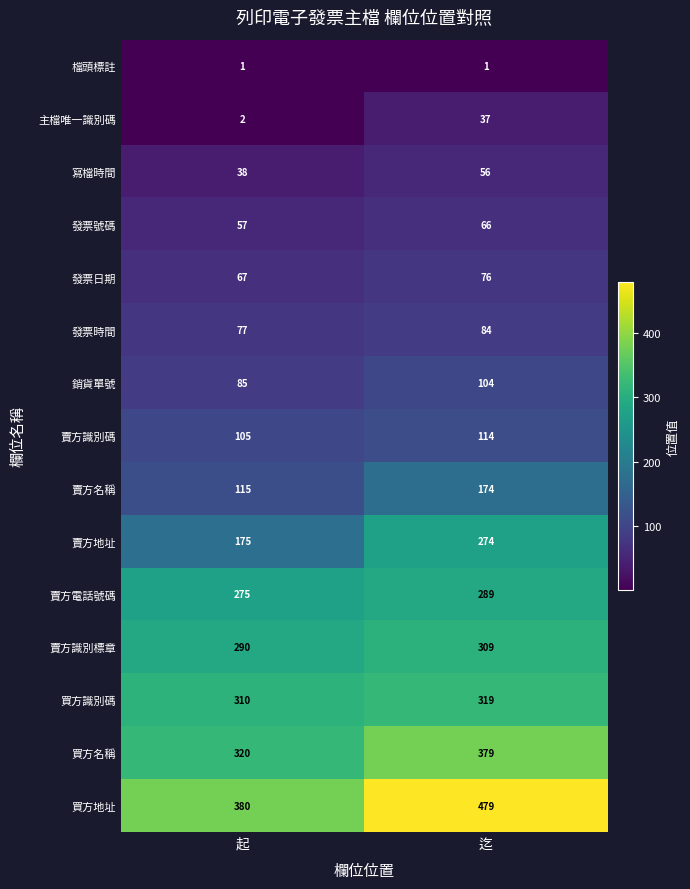

True or false: 賣方識別標章 has a value of 131 at 起.

False